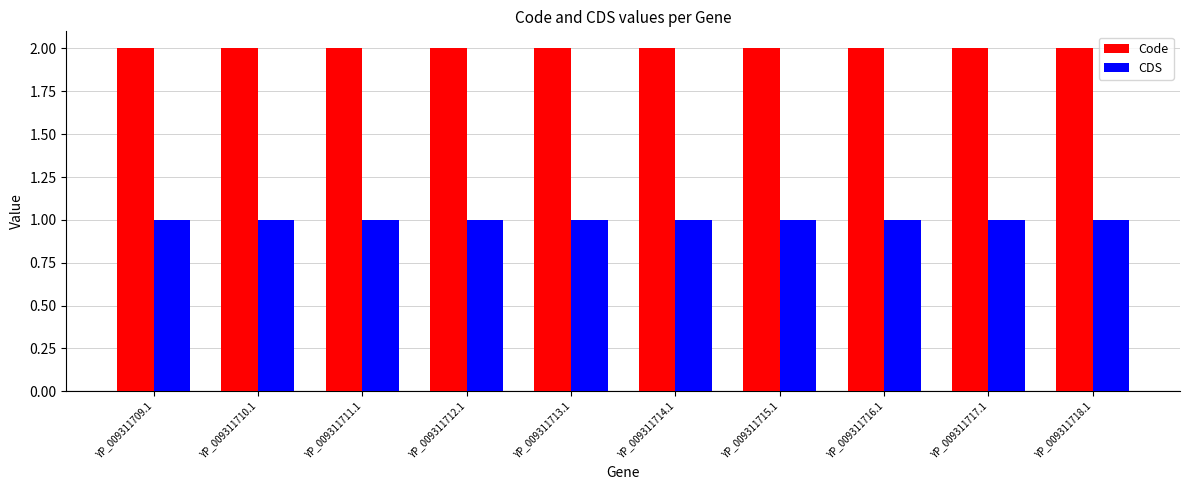

What are all the series names shown in the legend?

Code, CDS